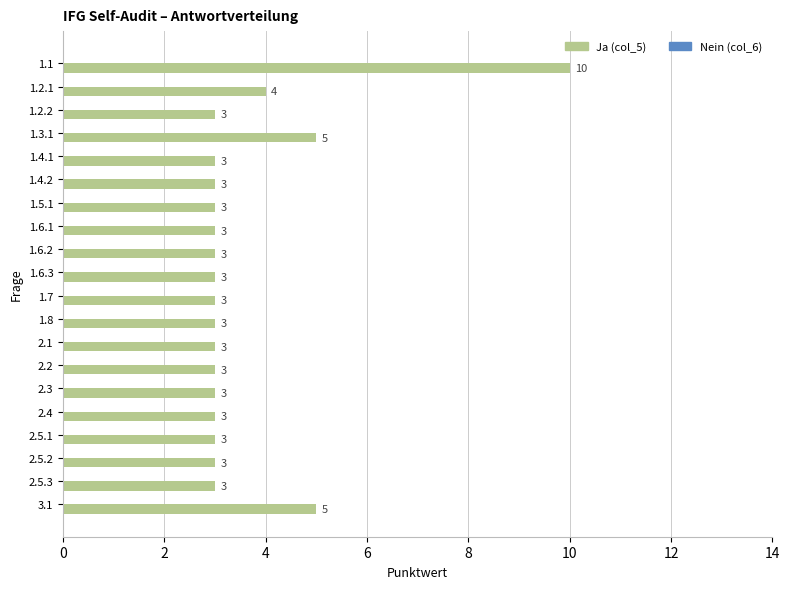

How many categories are shown in the chart?

20